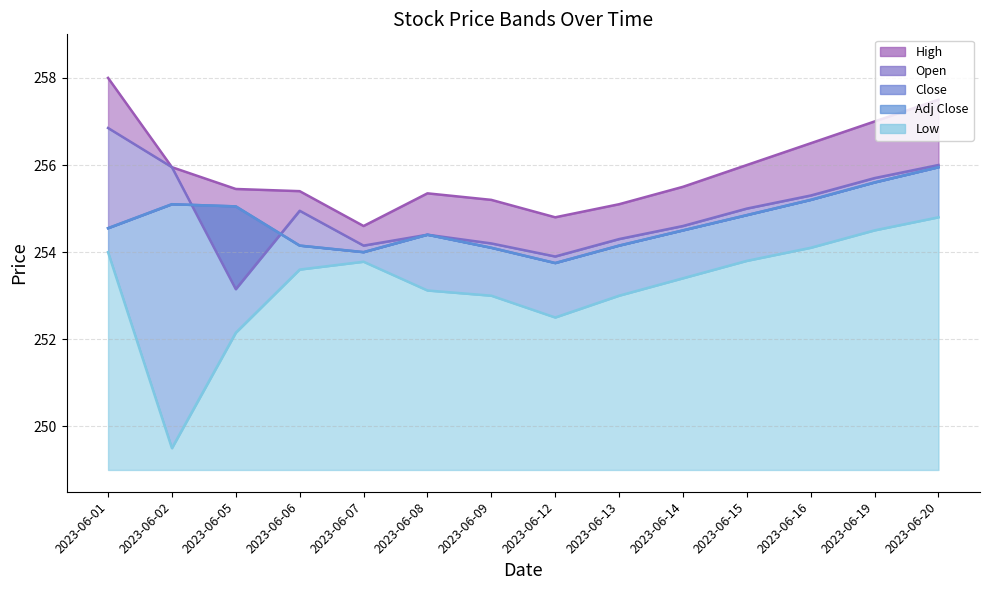

What is the total value across all series at 2023-06-08?

1271.7